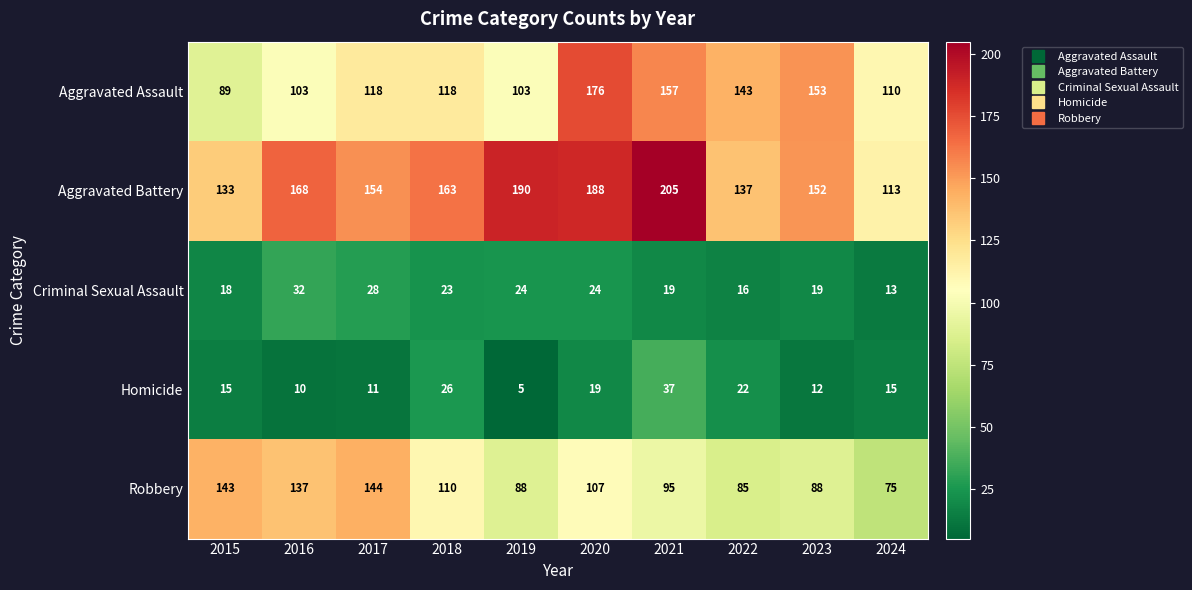

What is the sum of the Aggravated Assault values at 2023 and 2022?

296